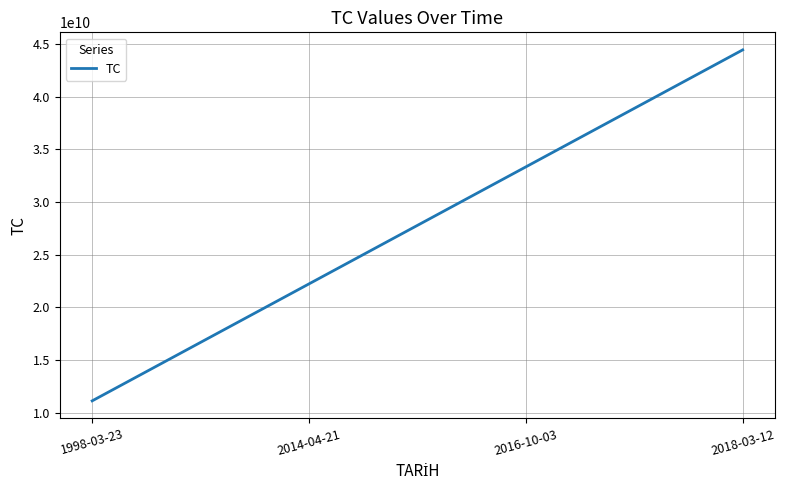

The value at 1998-03-23 is 11111111111. True or false?

True